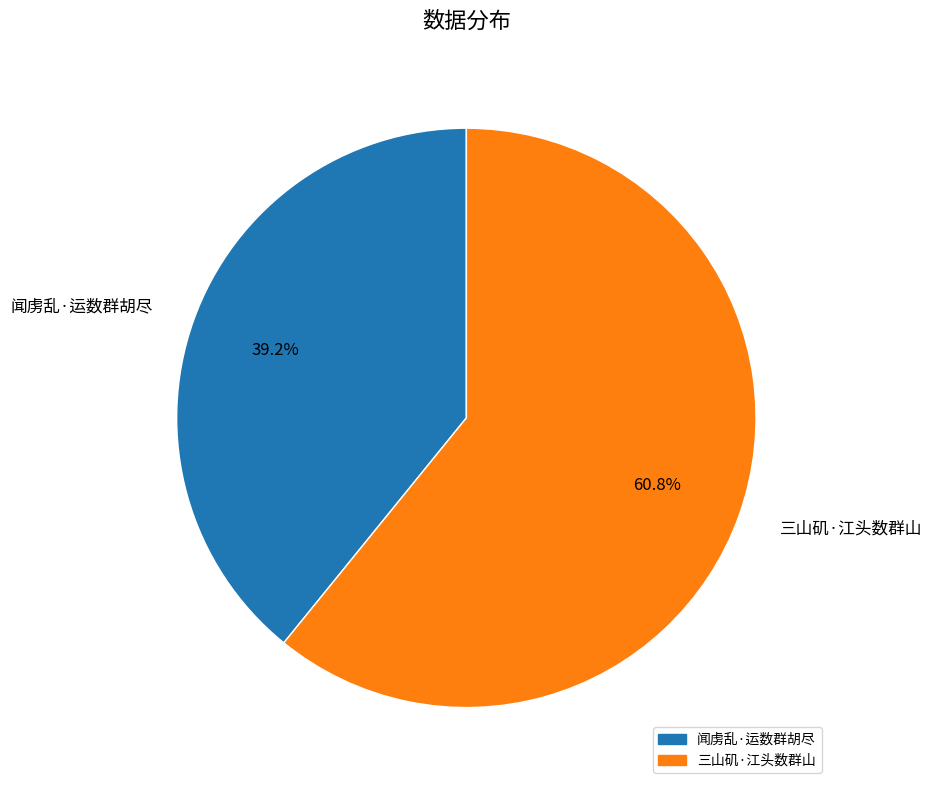

Which has a higher value, 闻虏乱·运数群胡尽 or 三山矶·江头数群山?

三山矶·江头数群山